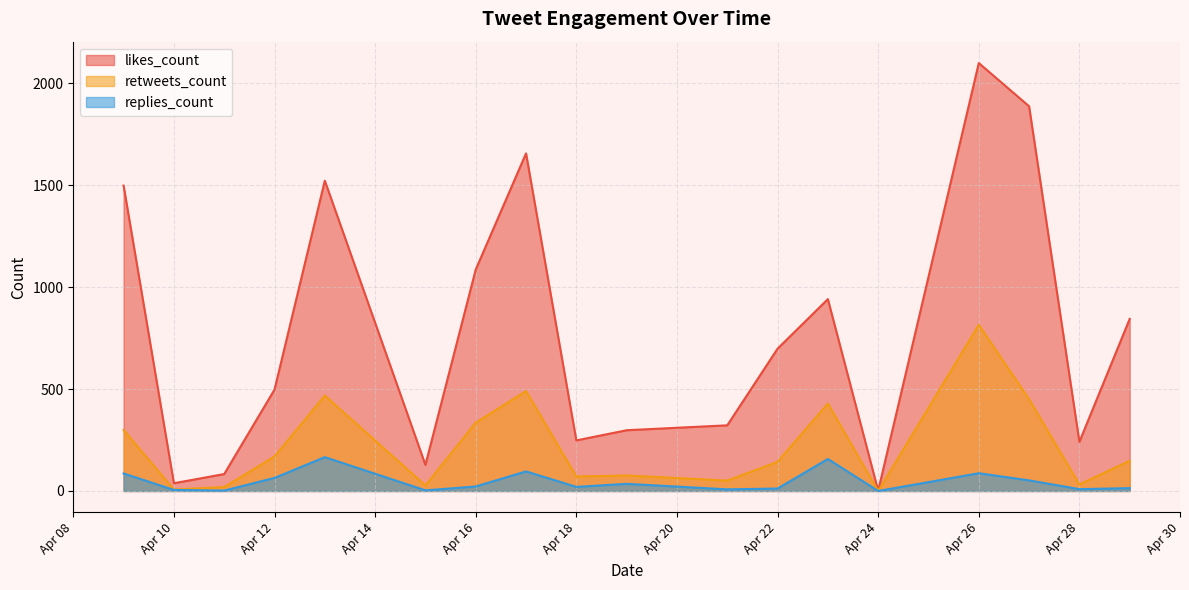

Where is likes_count nearest to the value 1050?

Apr 16